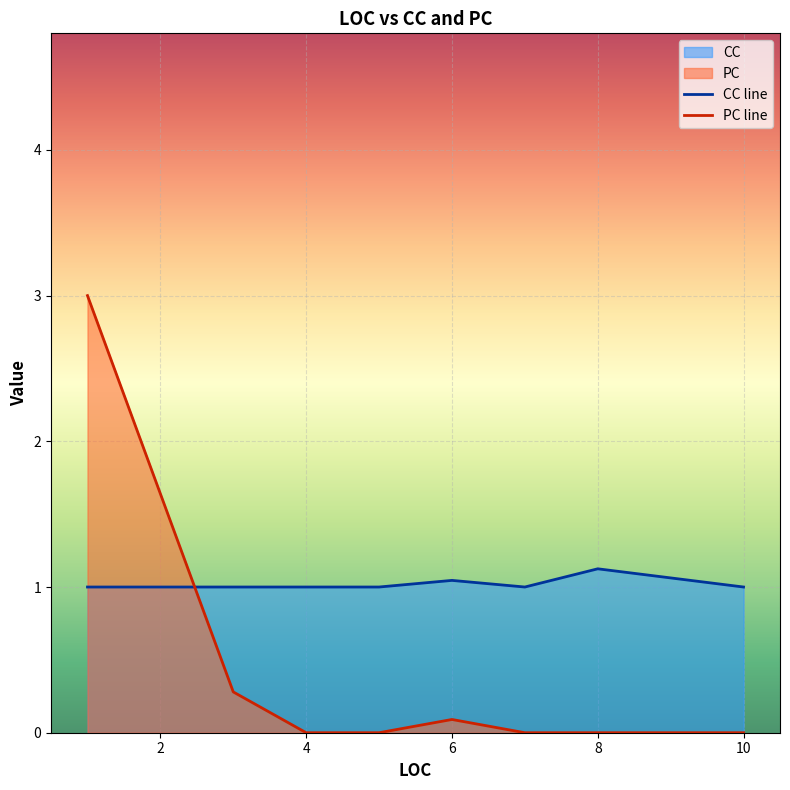

Which series has the largest total across all categories?

CC line